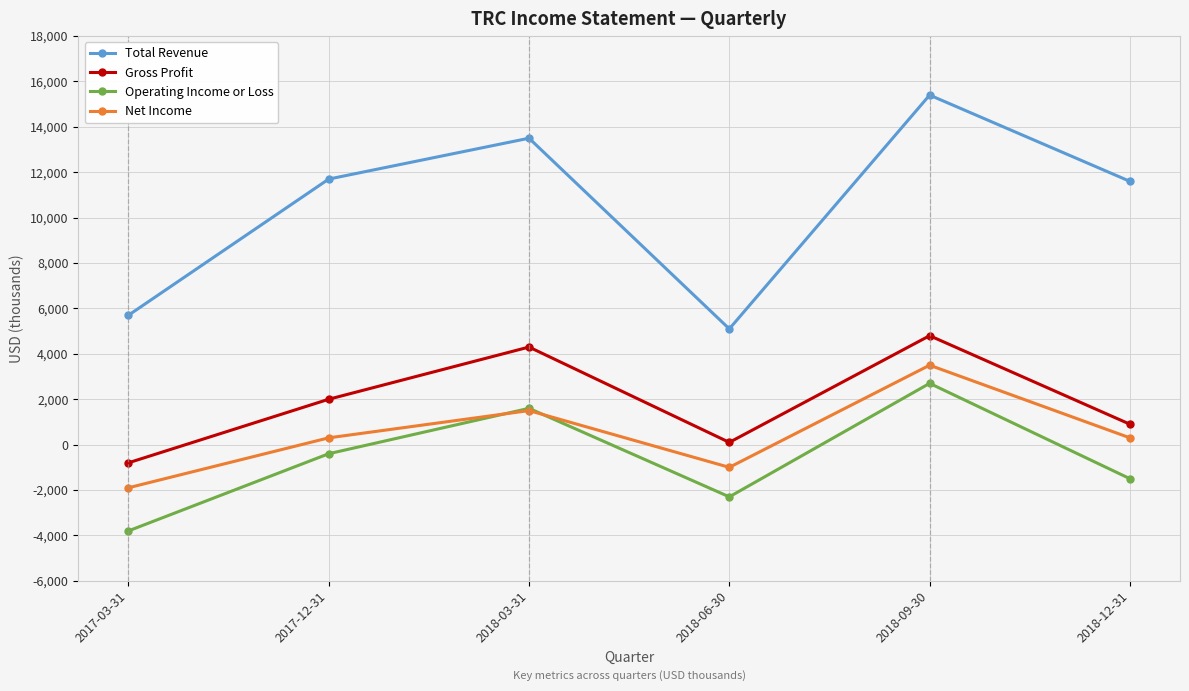

What is the difference between the highest and lowest values at 2018-03-31?

12000